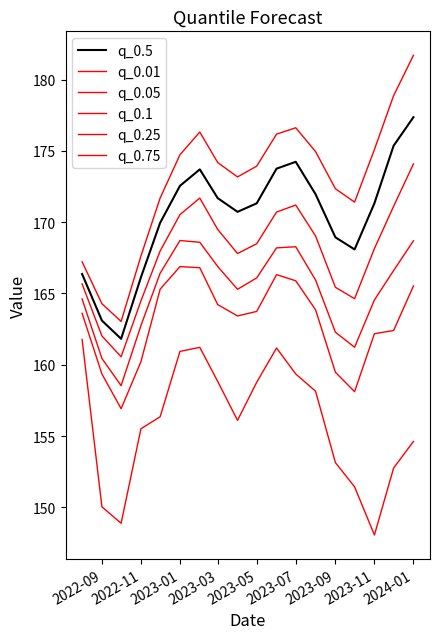

Is this an area chart (filled region under the line)?

No